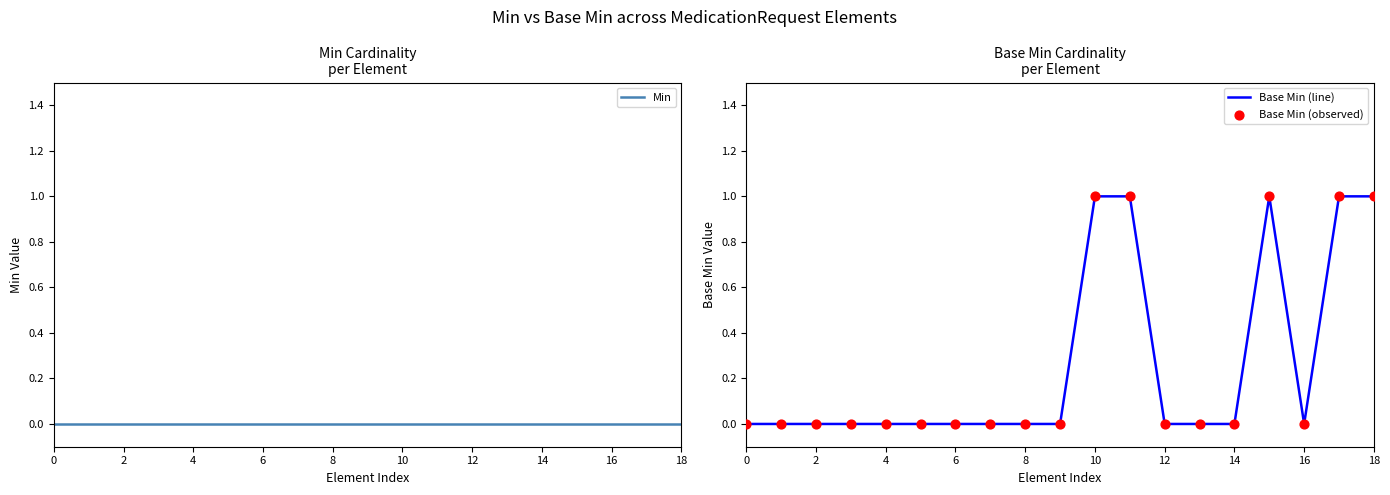

At which category is the sum across all series the highest?

10